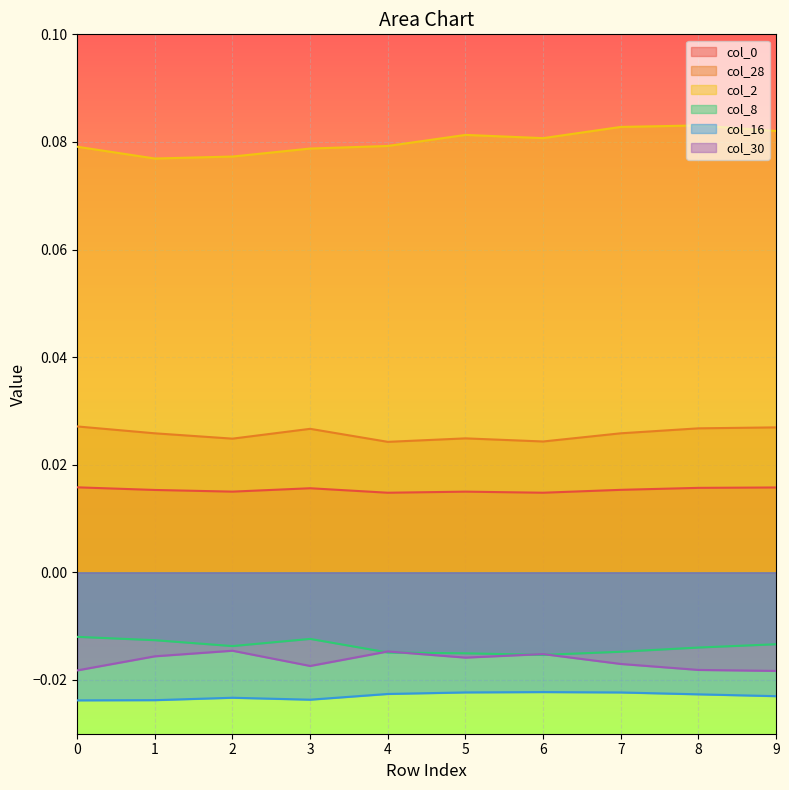

Which series has the widest spread of values?

col_2